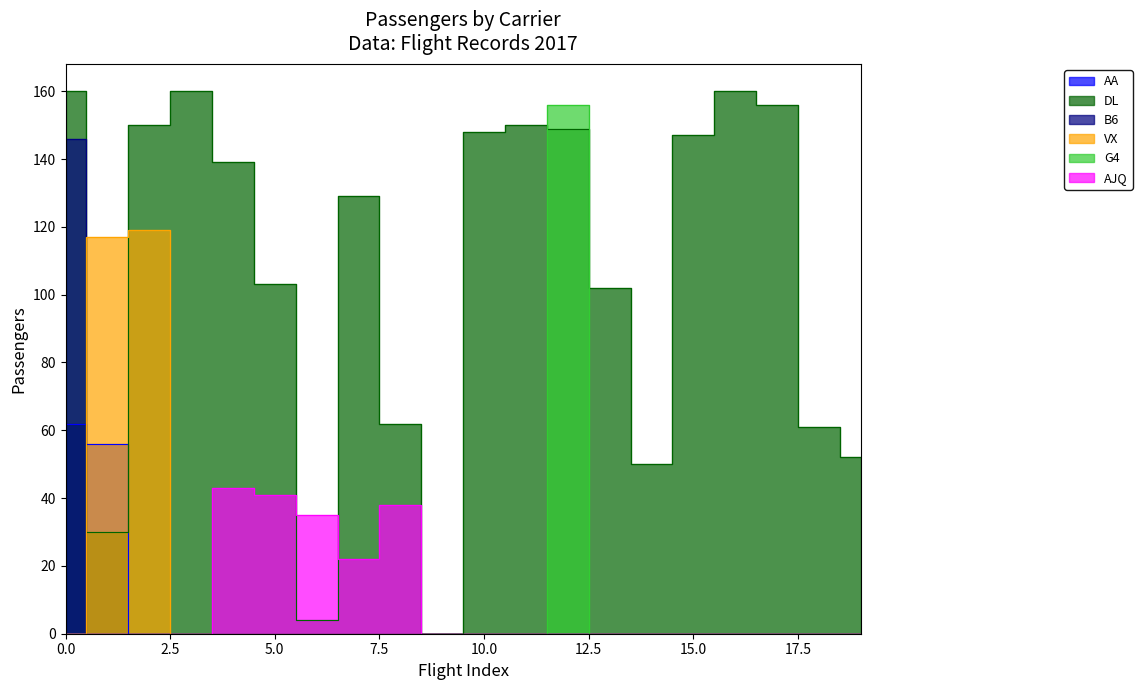

True or false: G4 and AJQ cross at least once.

False